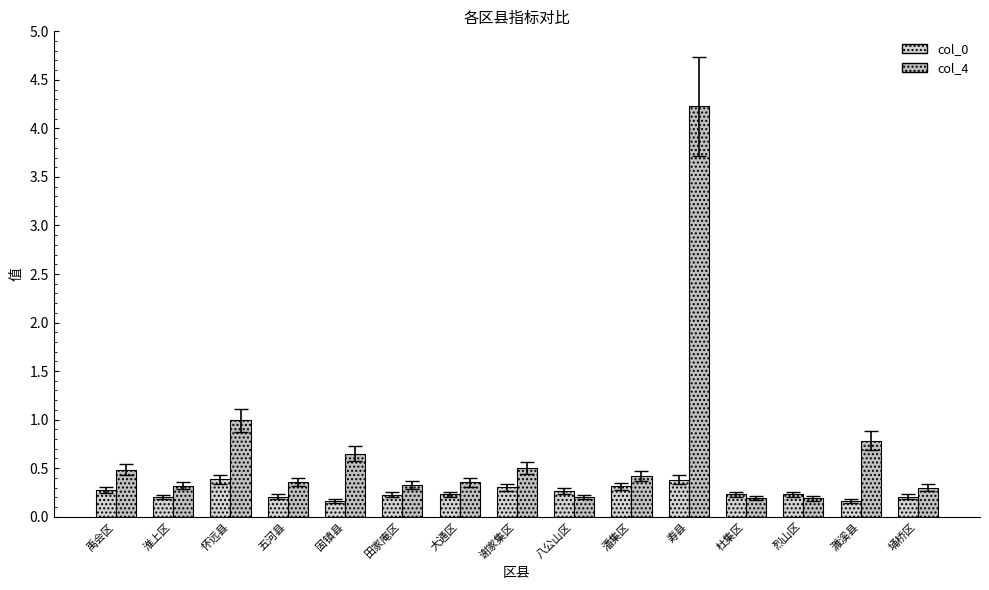

Reading right to left, transcribe all the data shown in this chart.

col_0: 埇桥区=0.2	濉溪县=0.2	烈山区=0.2	杜集区=0.2	寿县=0.4	潘集区=0.3	八公山区=0.3	谢家集区=0.3	大通区=0.2	田家庵区=0.2	固镇县=0.2	五河县=0.2	怀远县=0.4	淮上区=0.2	禹会区=0.3
col_4: 埇桥区=0.3	濉溪县=0.8	烈山区=0.2	杜集区=0.2	寿县=4.2	潘集区=0.4	八公山区=0.2	谢家集区=0.5	大通区=0.4	田家庵区=0.3	固镇县=0.6	五河县=0.4	怀远县=1.0	淮上区=0.3	禹会区=0.5